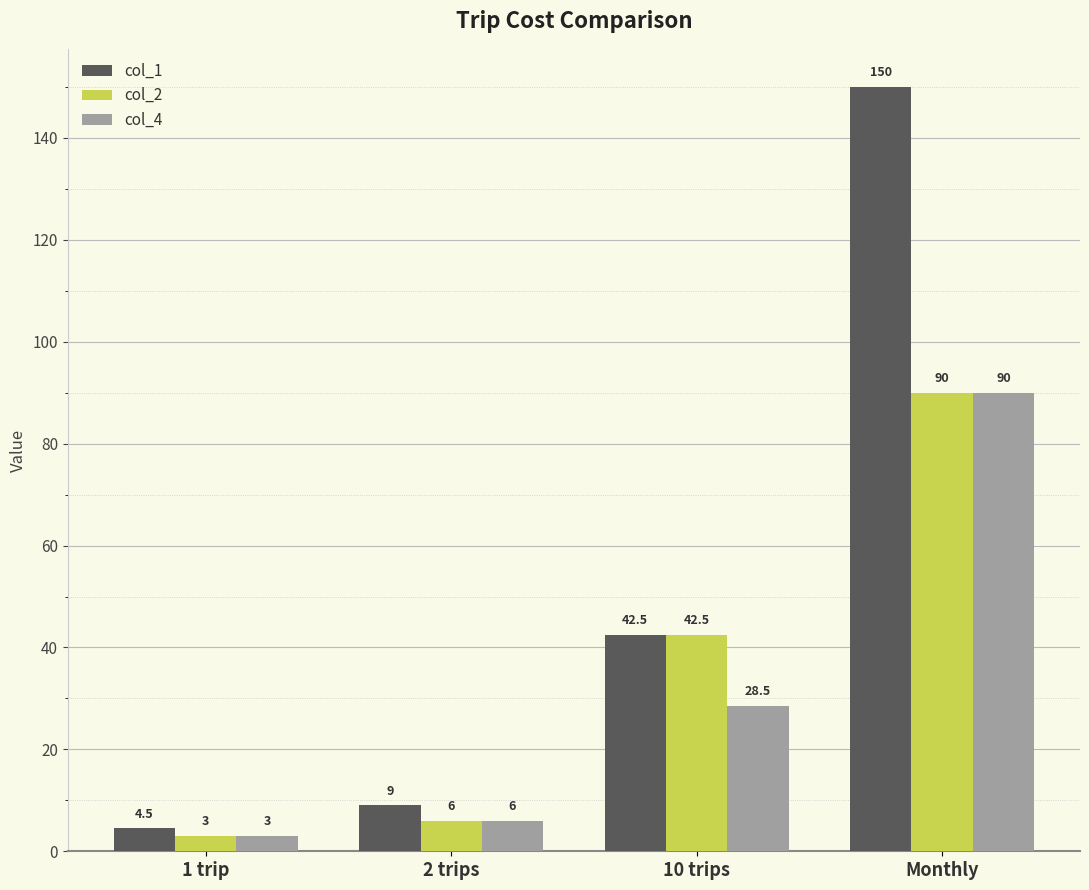

What position from the left is 1 trip?

1